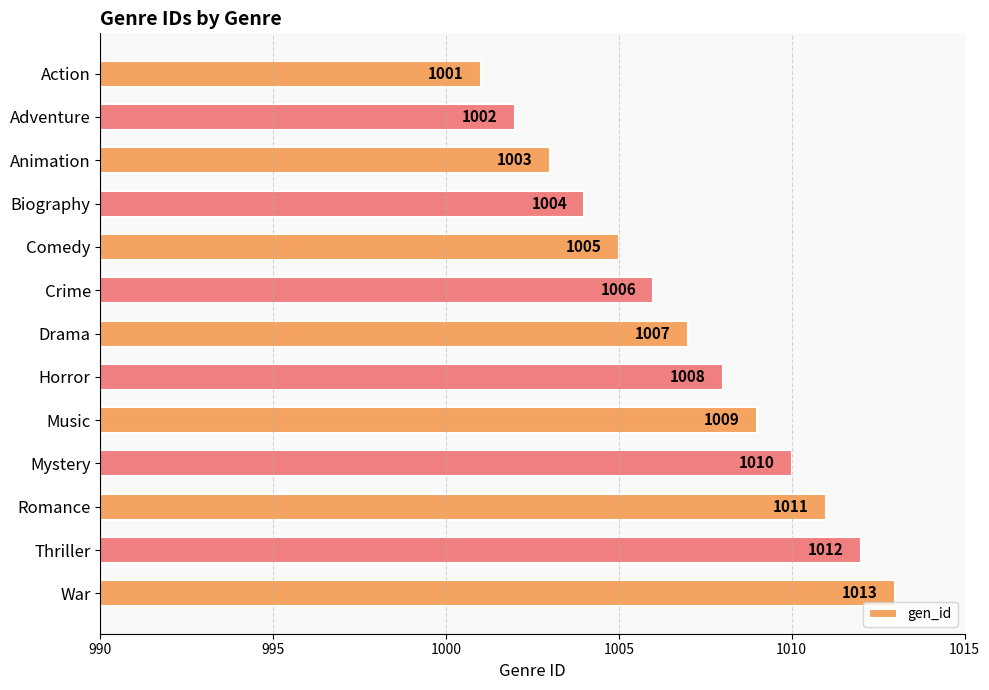

What is the value of the 7th bar from the top?

1007